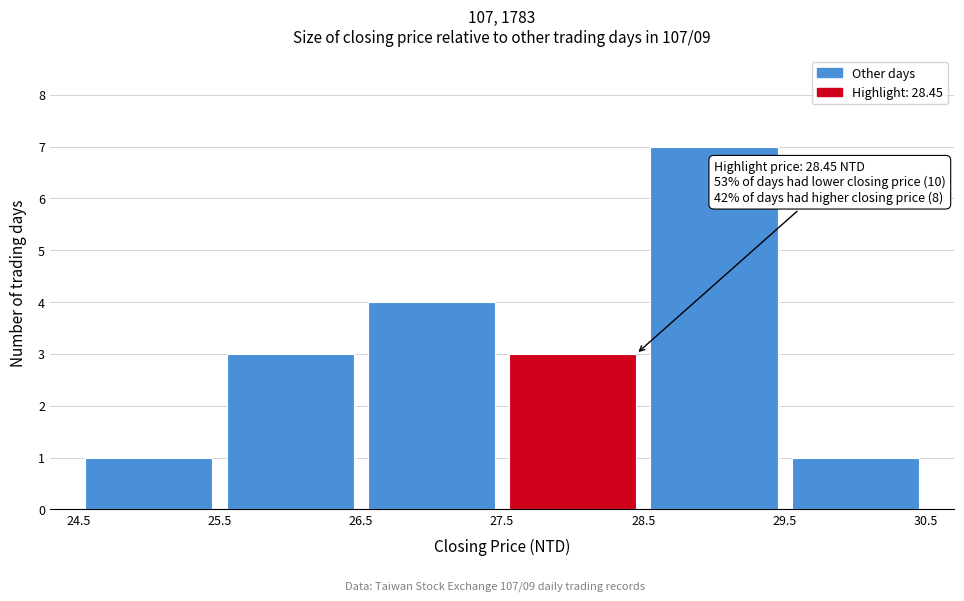

Which range on the x-axis has the tallest bar?

28.5 to 29.5